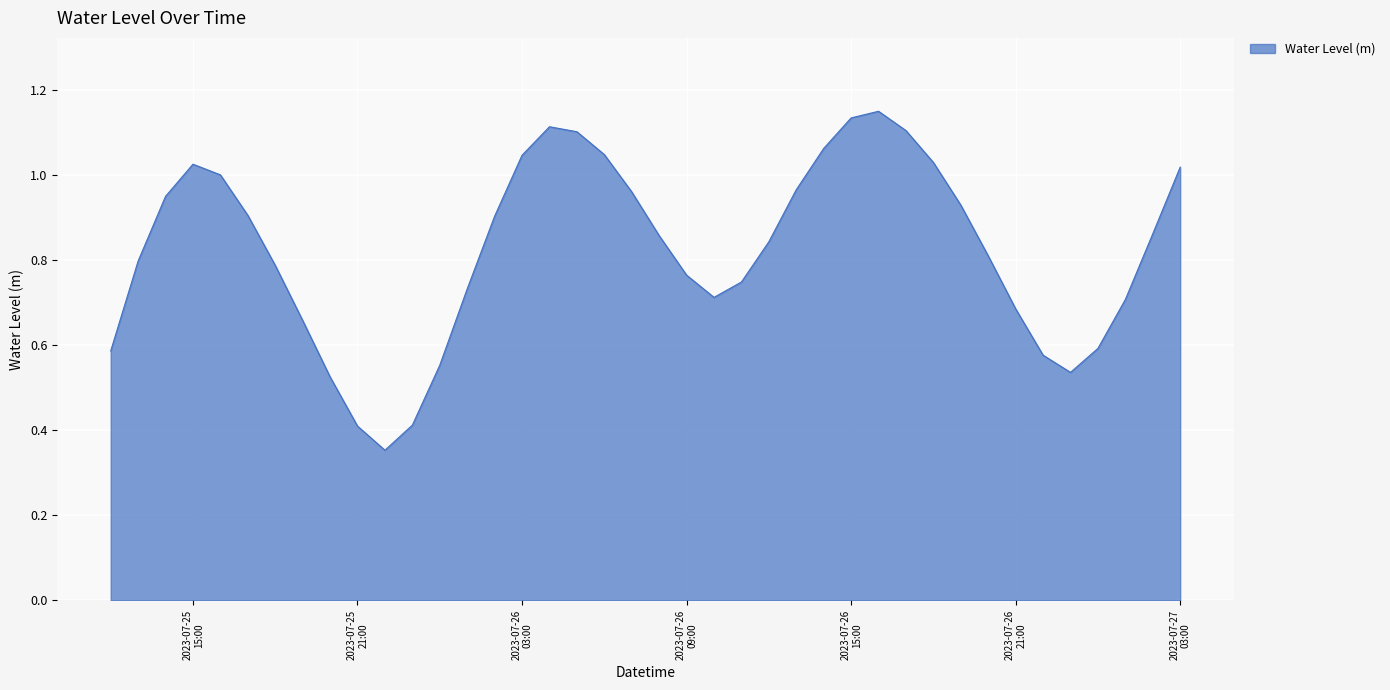

What is the minimum value shown in the chart?

0.4